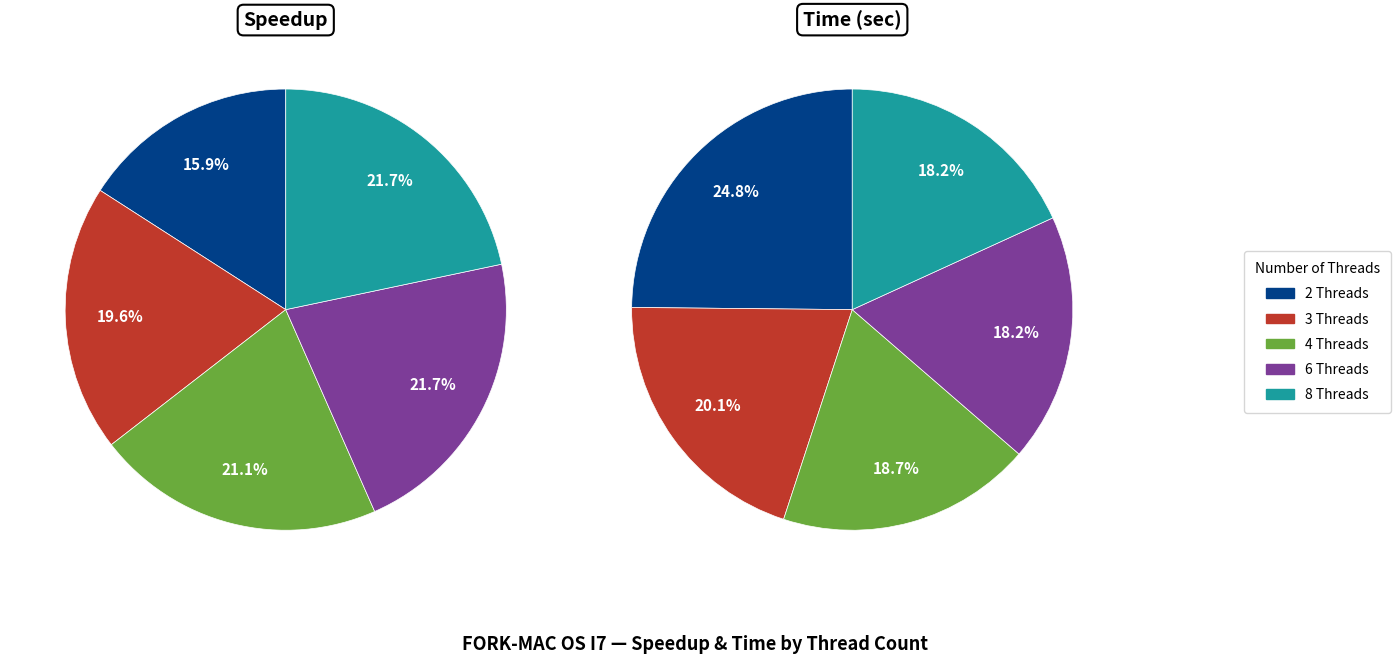

To the nearest percent, what percentage of the pie is 8 Threads?

22%